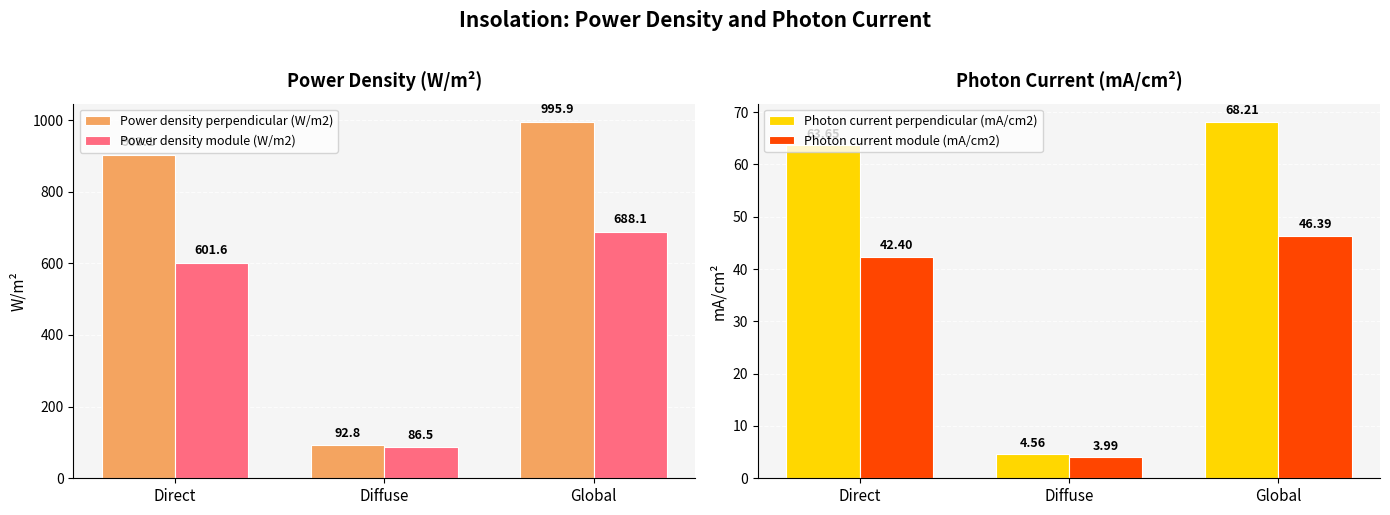

What position from the right is Direct?

3